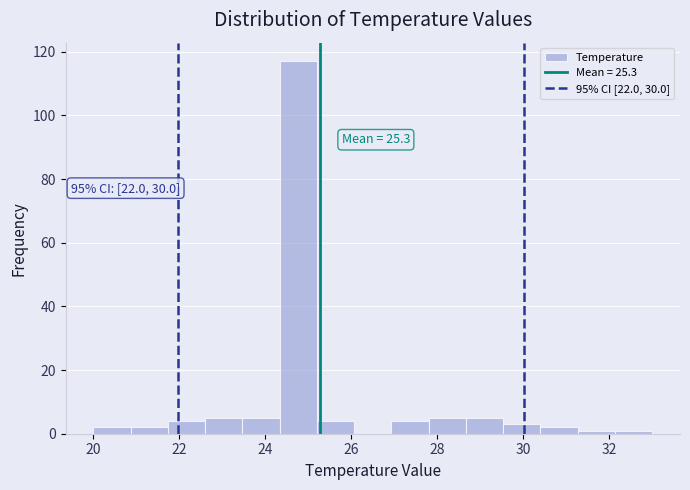

Which range on the x-axis has the tallest bar?

24.4 to 25.2